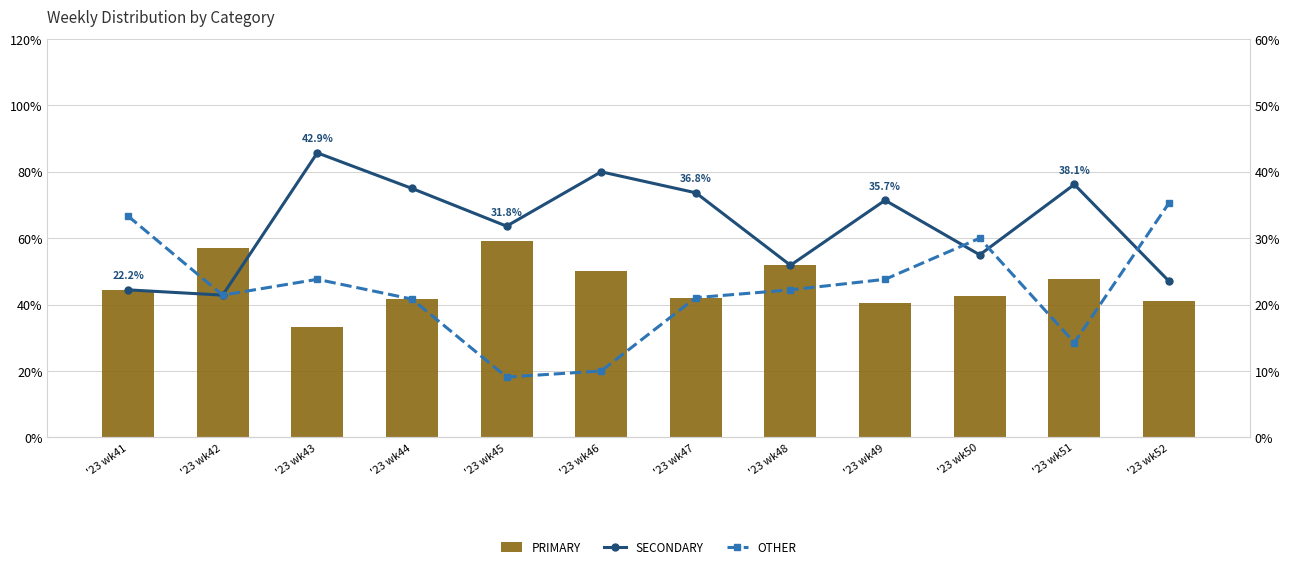

Reading right to left, list all the values displayed in this chart.

PRIMARY: 41.2	47.6	42.5	40.5	51.9	42.1	50.0	59.1	41.7	33.3	57.1	44.4
SECONDARY: 23.5	38.1	27.5	35.7	25.9	36.8	40.0	31.8	37.5	42.9	21.4	22.2
OTHER: 35.3	14.3	30.0	23.8	22.2	21.1	10.0	9.1	20.8	23.8	21.4	33.3